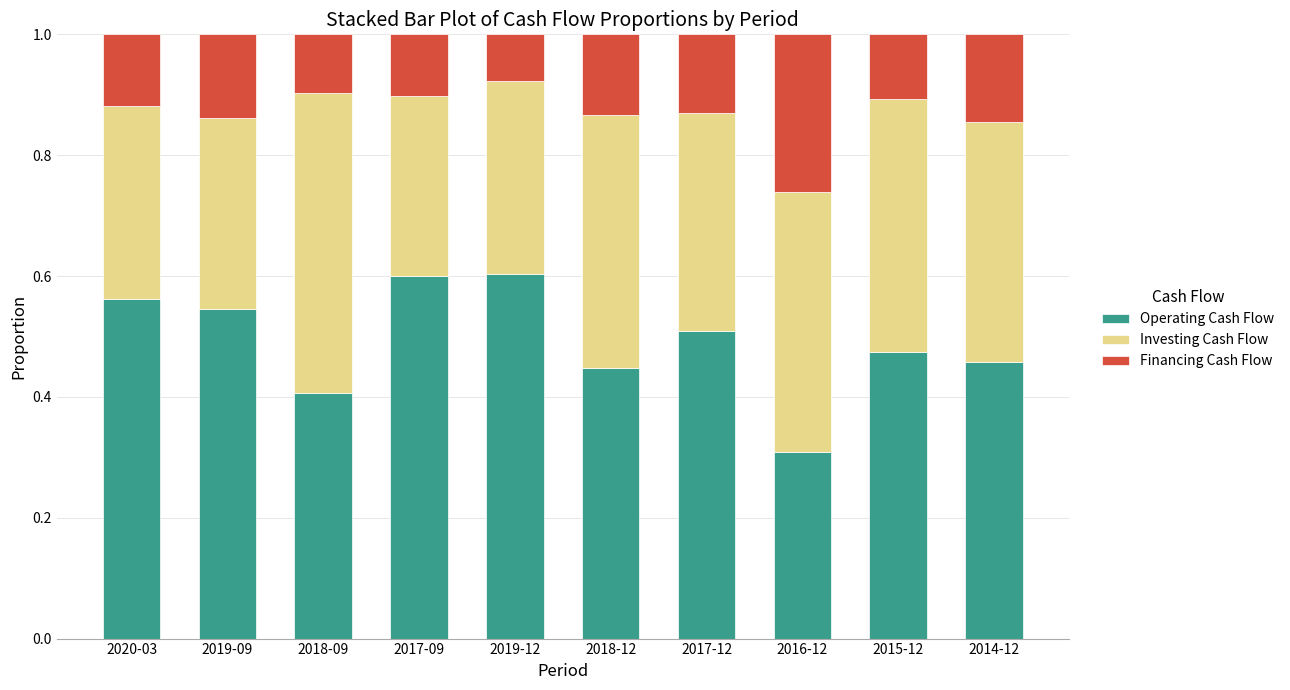

Which category has the lowest value in the Operating Cash Flow series?

2016-12